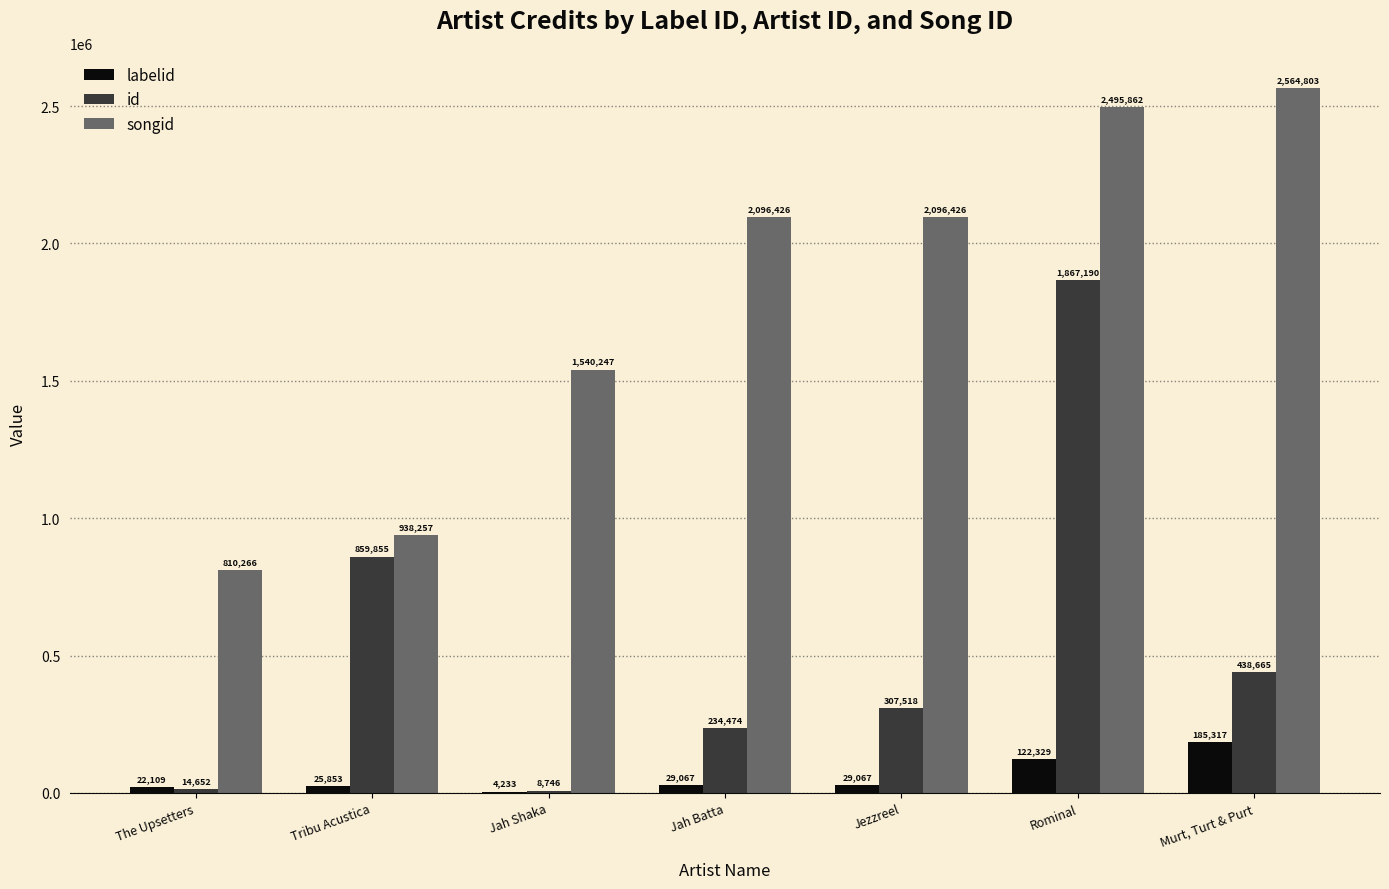

How many groups of bars are there?

7